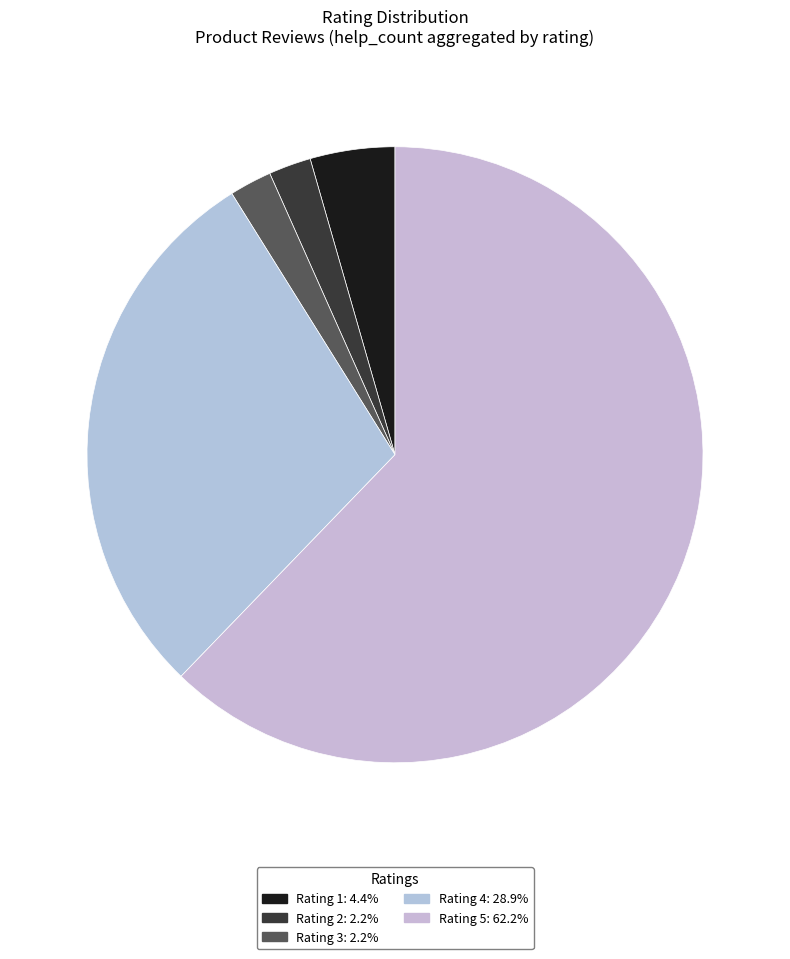

How many segments does this pie chart have?

5